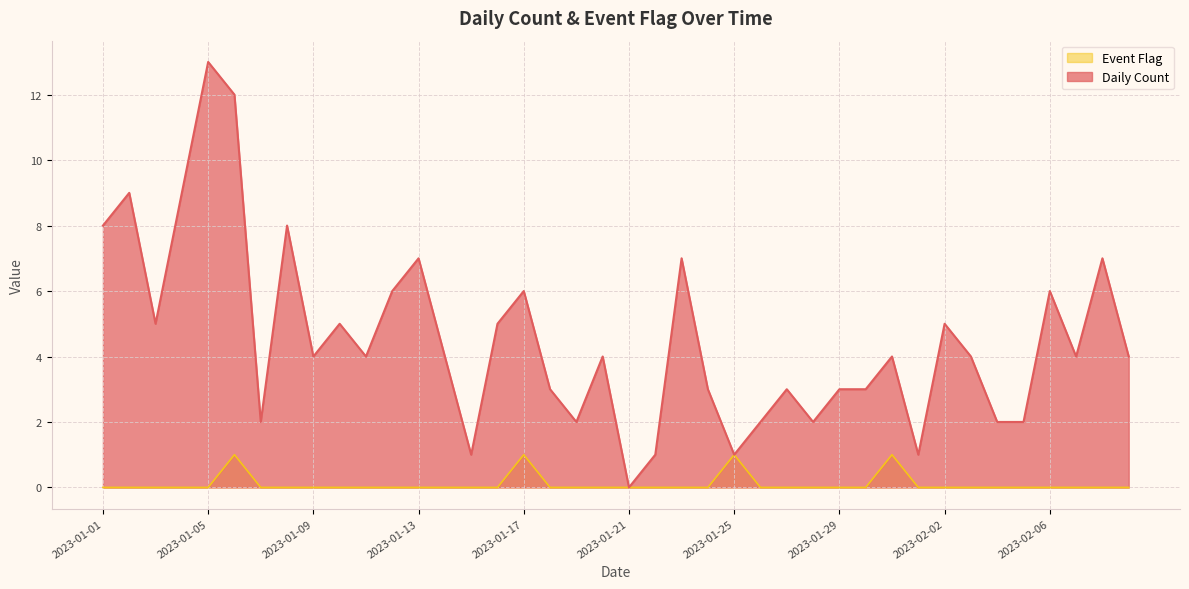

The Event Flag series shows 1 at 2023-01-31. True or false?

True